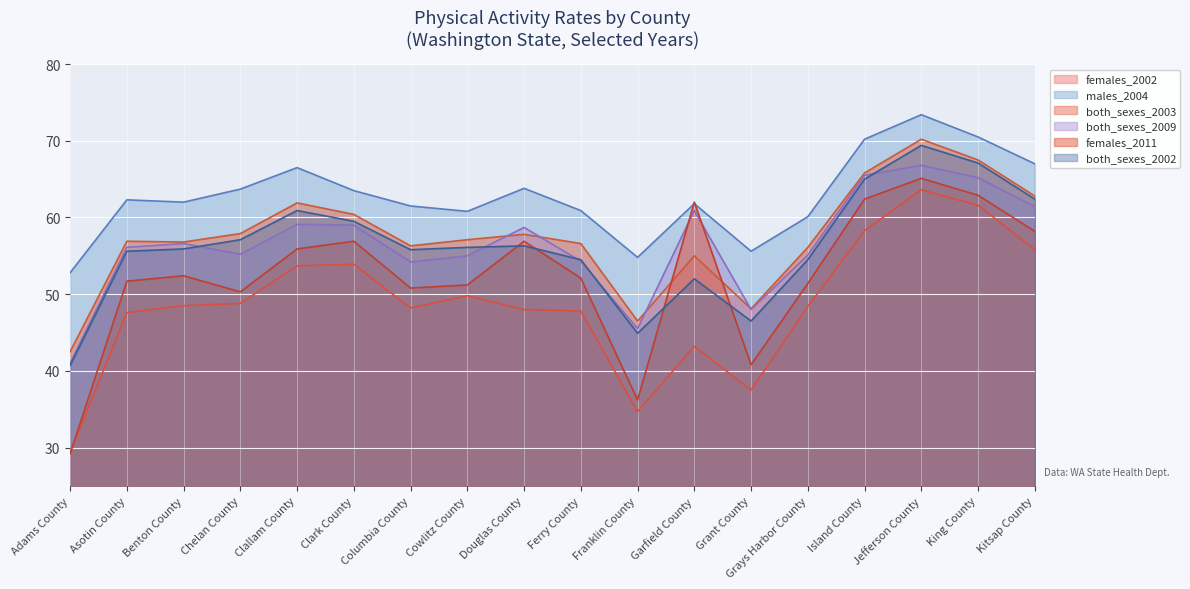

Which label corresponds to the smallest value in the chart?

Adams County